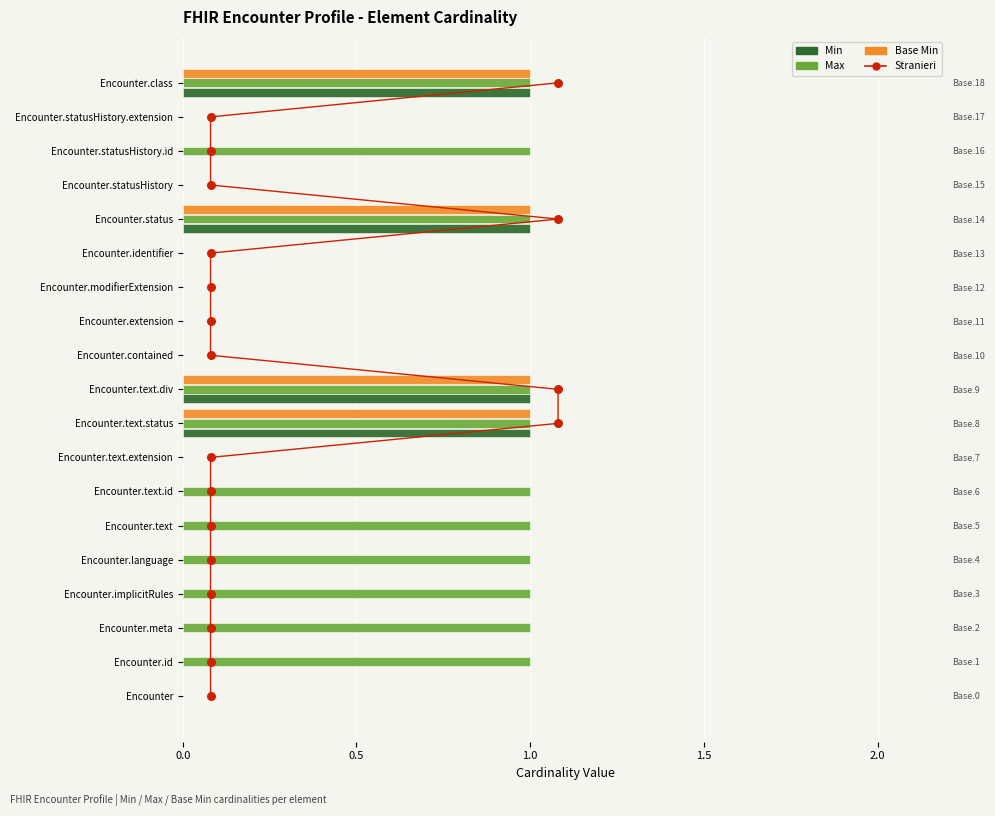

Is the value of Min at 0.0 greater than the value of Stranieri at 11?

No